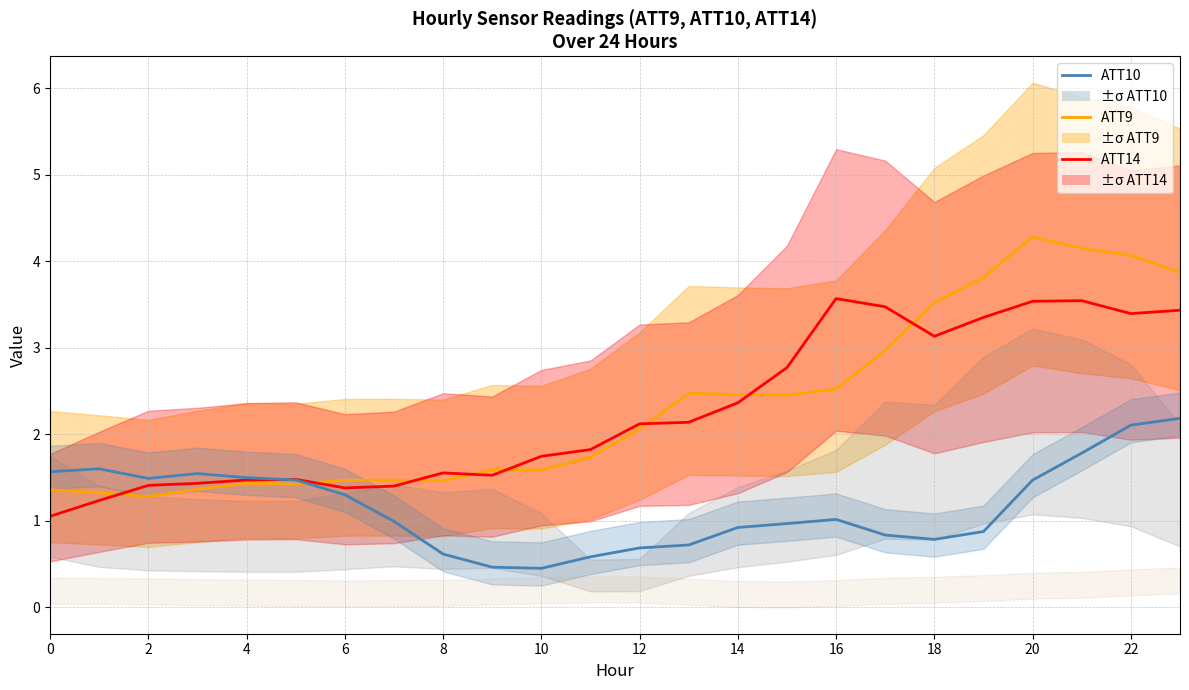

What is the maximum value for ATT9?

4.3